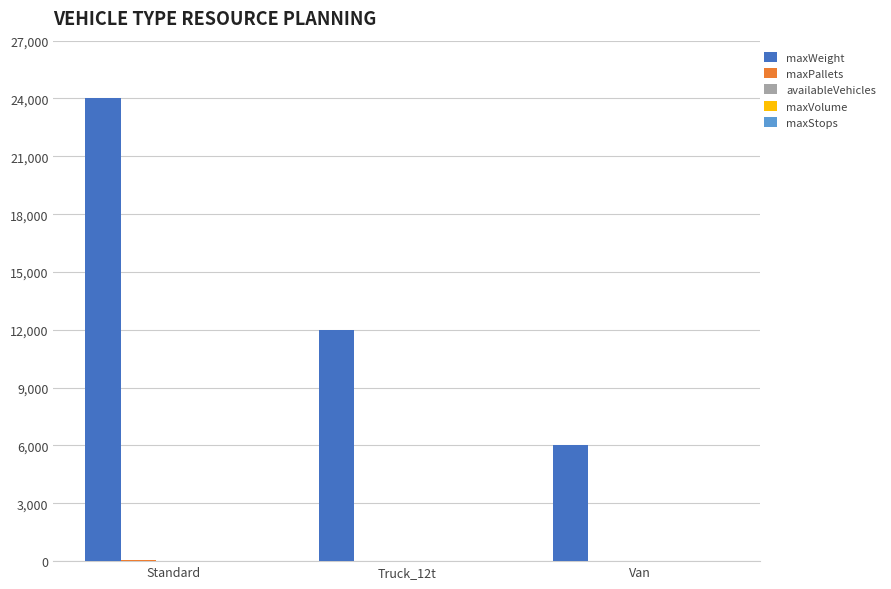

At which category does the chart reach its peak across all series?

Standard